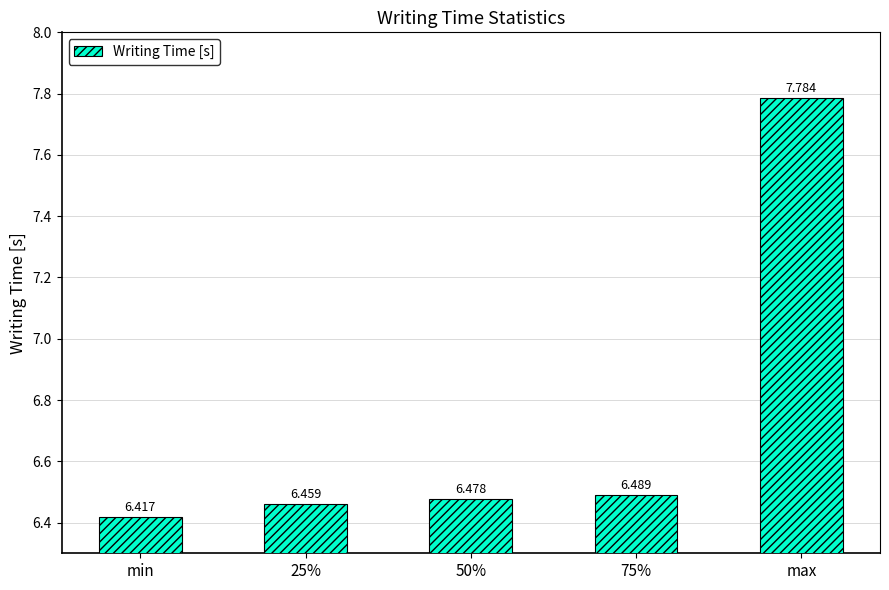

What is the label of the 5th bar from the right?

min